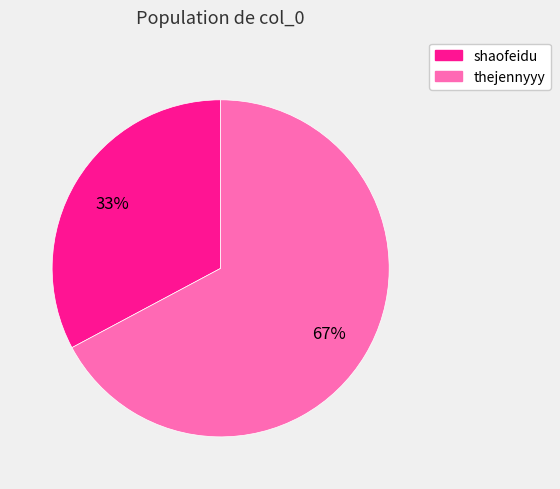

Is it true that thejennyyy is 82% of the pie?

False